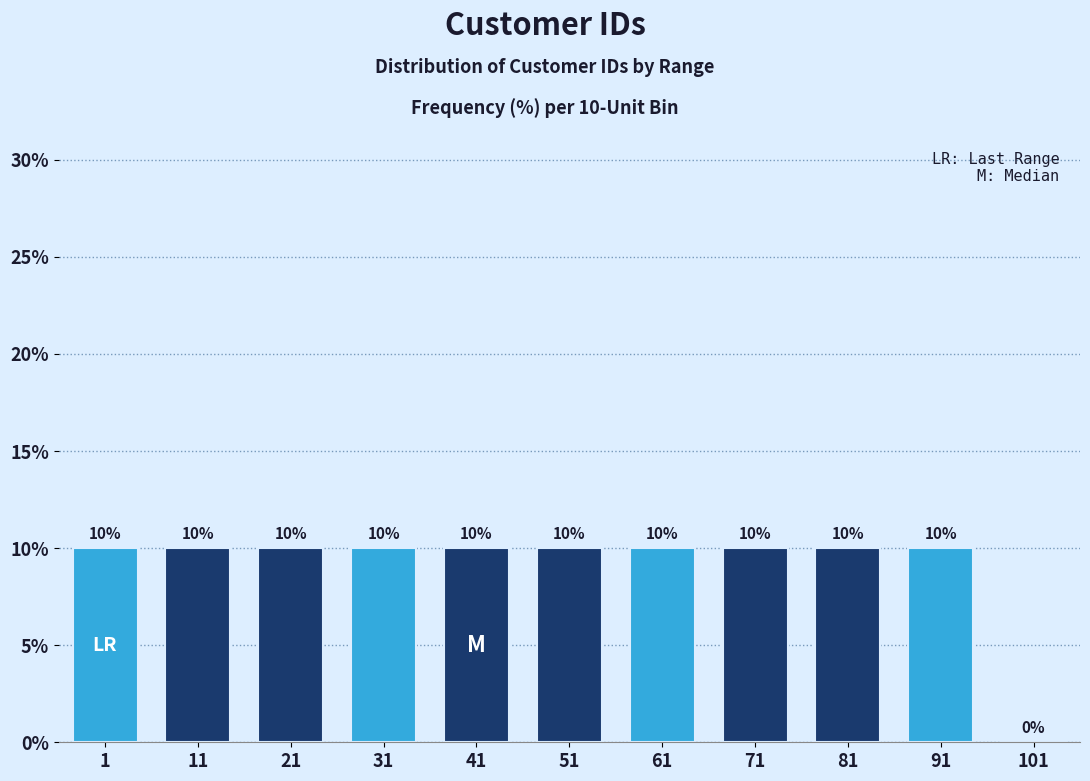

Reading left to right, extract all data points from this chart.

1=10	11=10	21=10	31=10	41=10	51=10	61=10	71=10	81=10	91=10	101=0